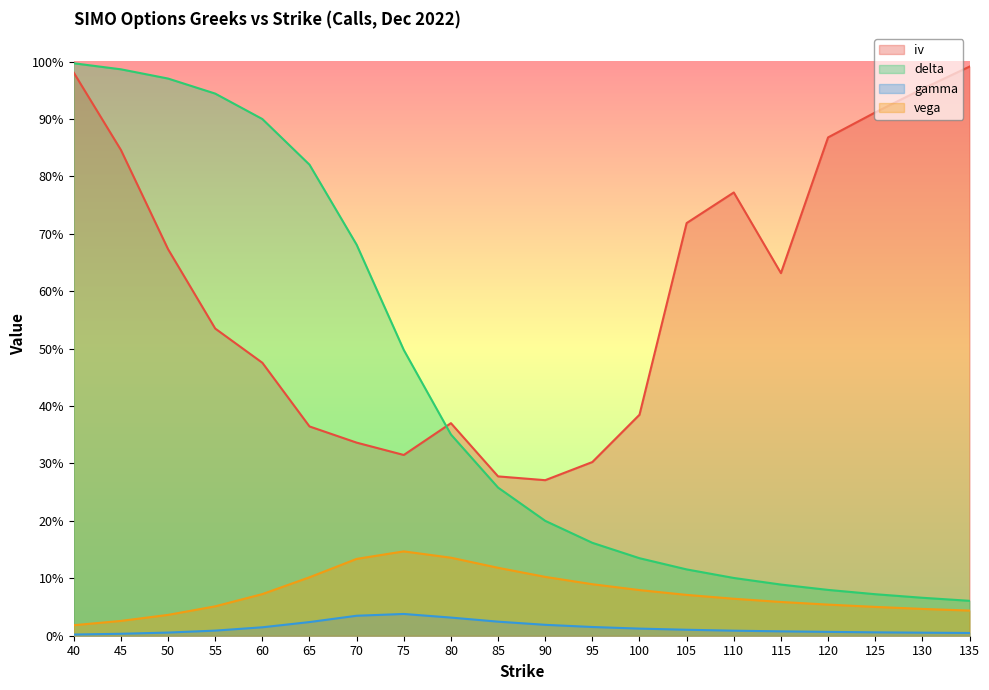

List the series in order of their peak value, highest first.

delta, iv, vega, gamma